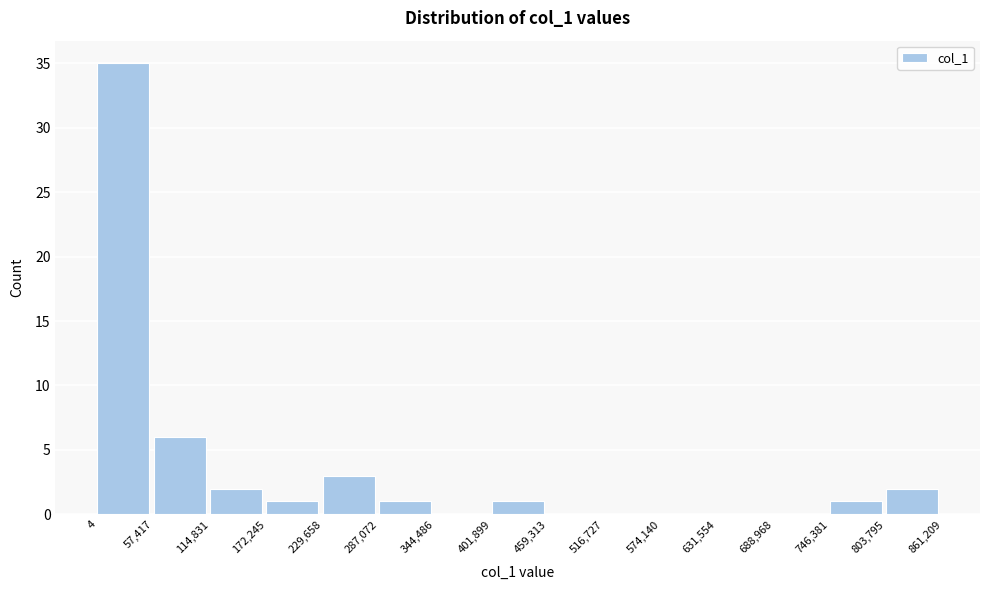

Which range on the x-axis has the tallest bar?

4 to 57,417